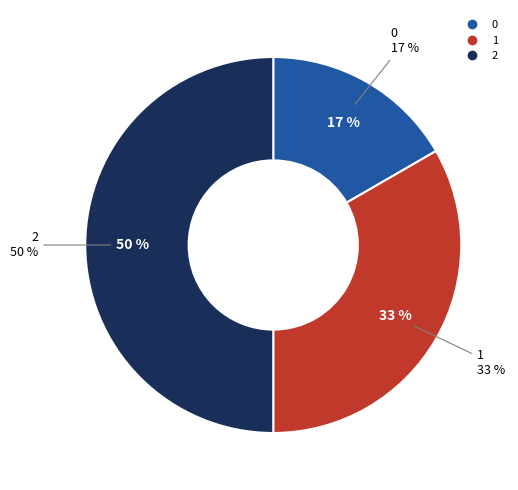

To the nearest percent, what portion does 2 represent?

50%